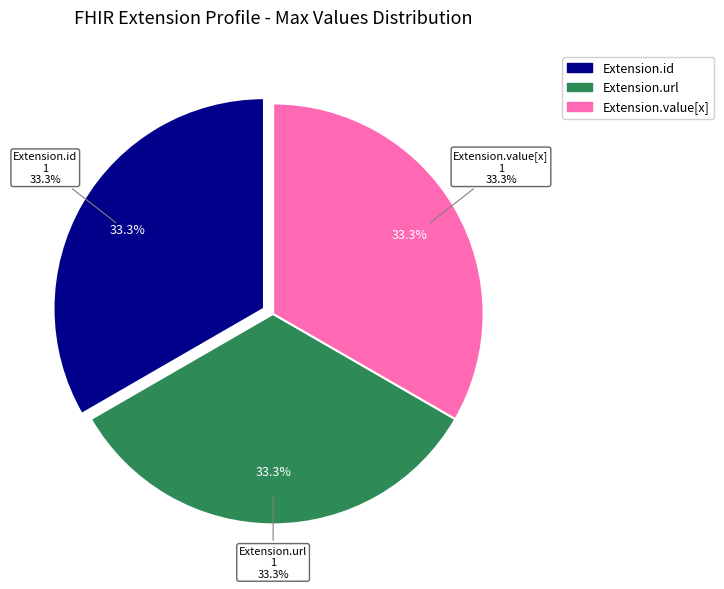

Is the sum of Extension and Extension.url greater than half?

Yes